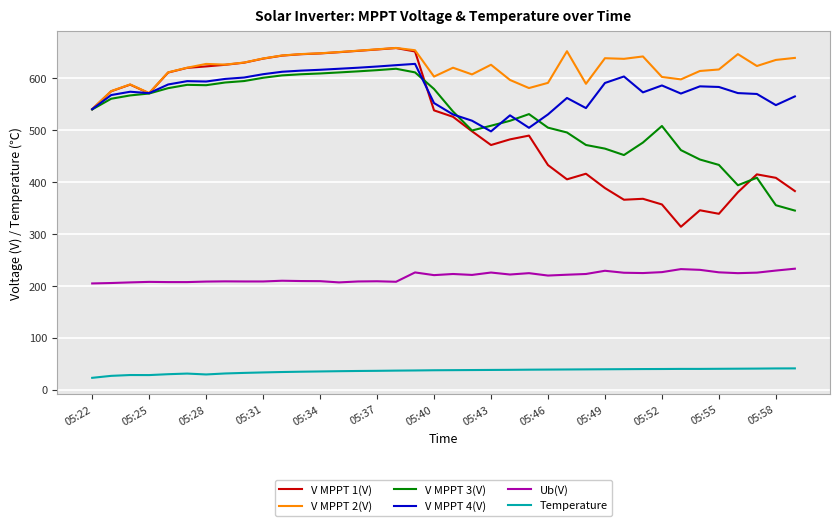

Which series has the largest total across all categories?

V MPPT 2(V)